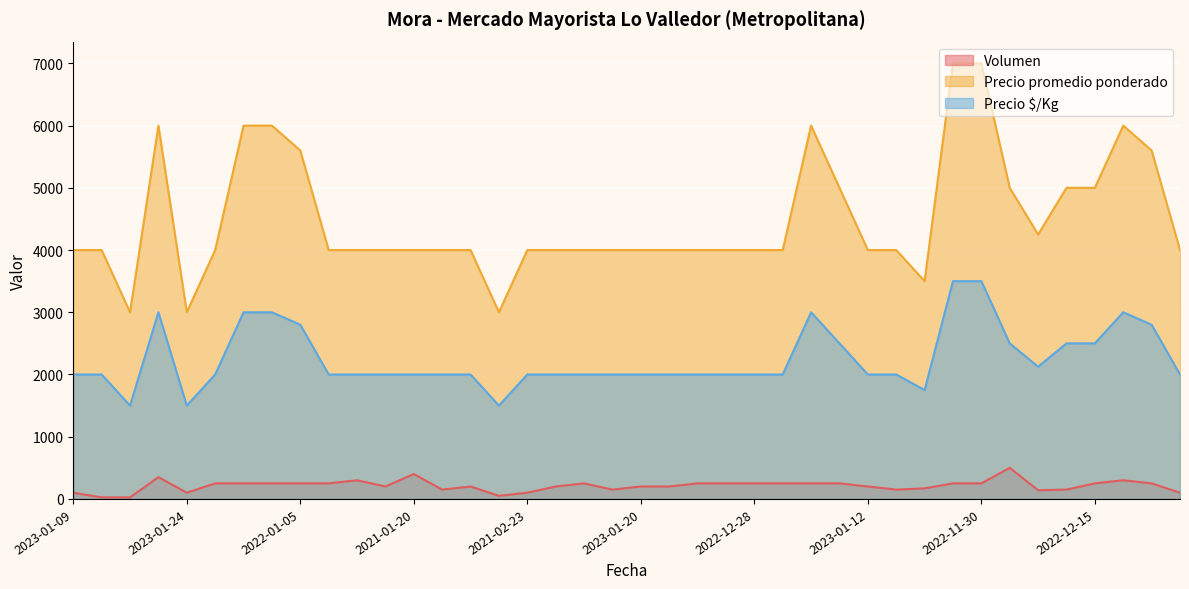

What is the label of the 27th point from the right?

2023-01-17